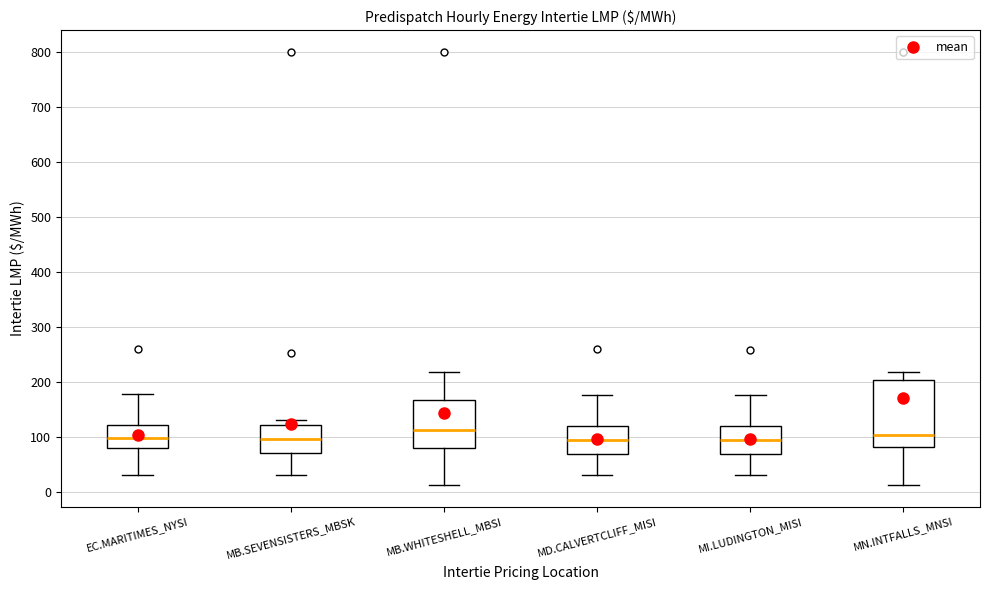

Reading left to right, read every box against the y-axis: the position of its median line, the range the box covers, and the ends of its whiskers. The values are not printed on the chart, so give them approximately, as read against the axis.

EC.MARITIMES_NYSI: median 100, box 80 to 120, whiskers 30 to 180
MB.SEVENSISTERS_MBSK: median 100, box 70 to 120, whiskers 30 to 130
MB.WHITESHELL_MBSI: median 110, box 80 to 170, whiskers 10 to 220
MD.CALVERTCLIFF_MISI: median 100, box 70 to 120, whiskers 30 to 180
MI.LUDINGTON_MISI: median 100, box 70 to 120, whiskers 30 to 180
MN.INTFALLS_MNSI: median 100, box 80 to 200, whiskers 10 to 220